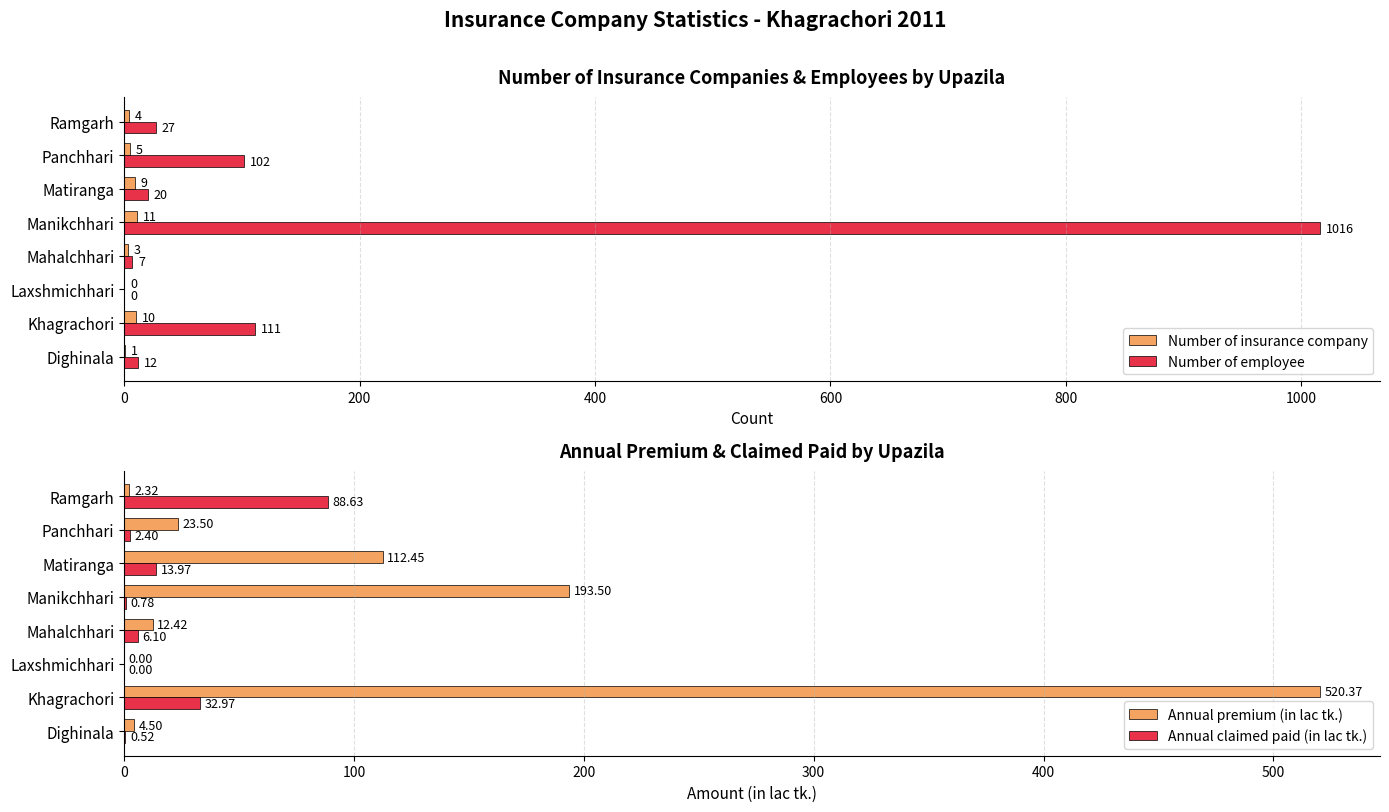

How many values in Number of insurance company are above zero?

7